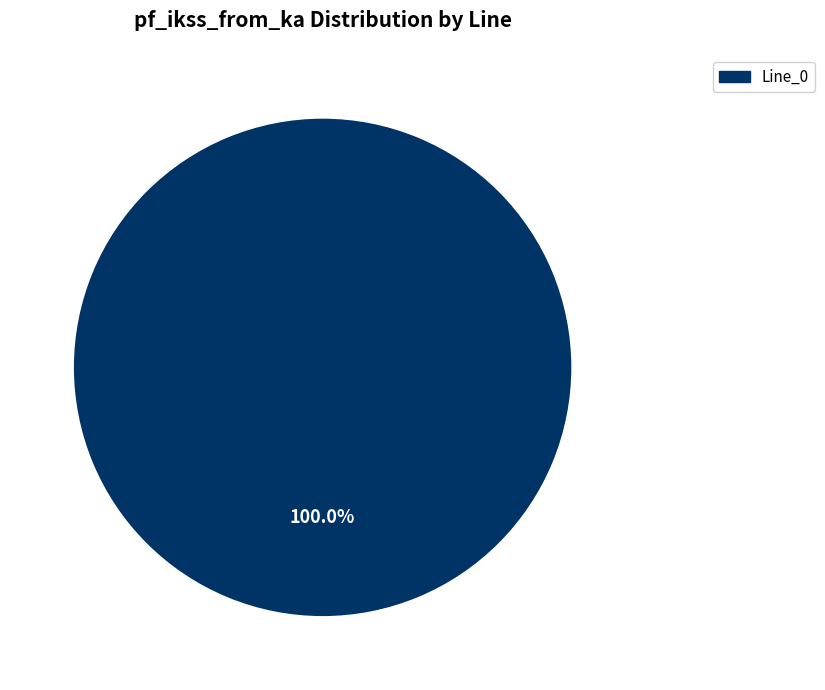

Does any single category account for the majority?

Yes